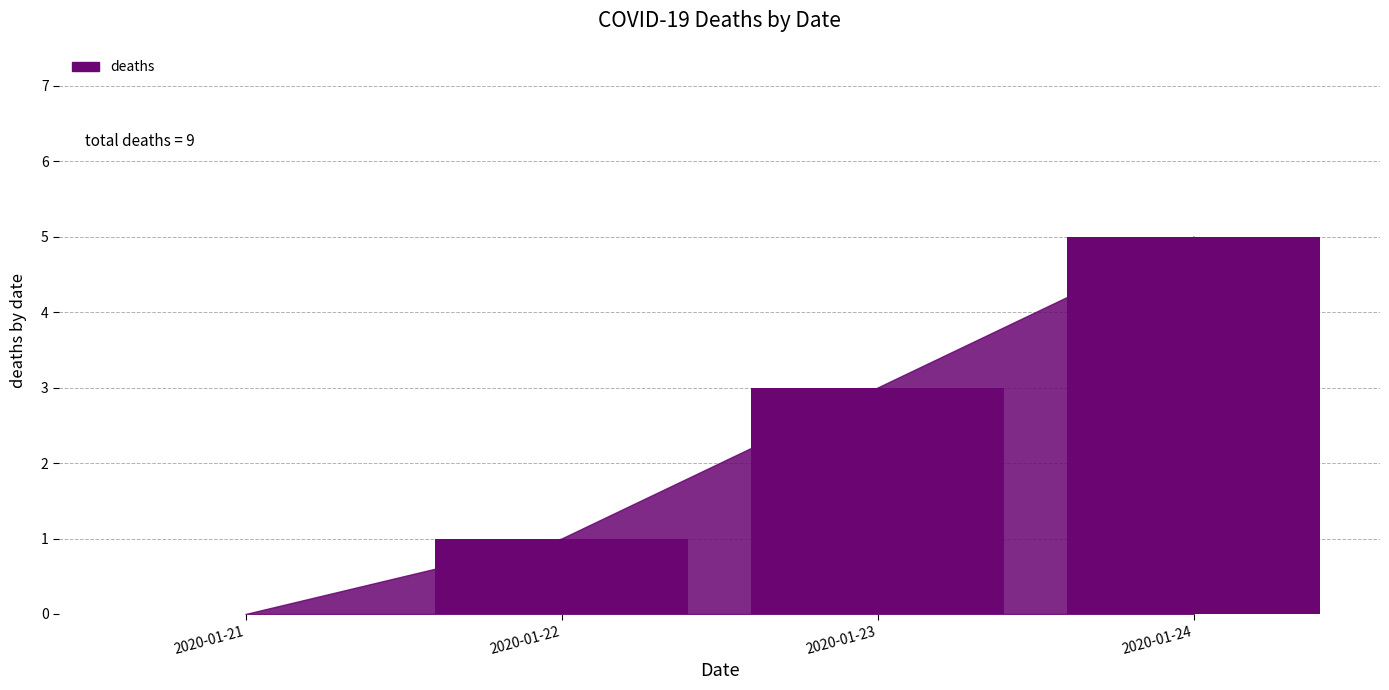

Count the values in the range 1 to 5.

3